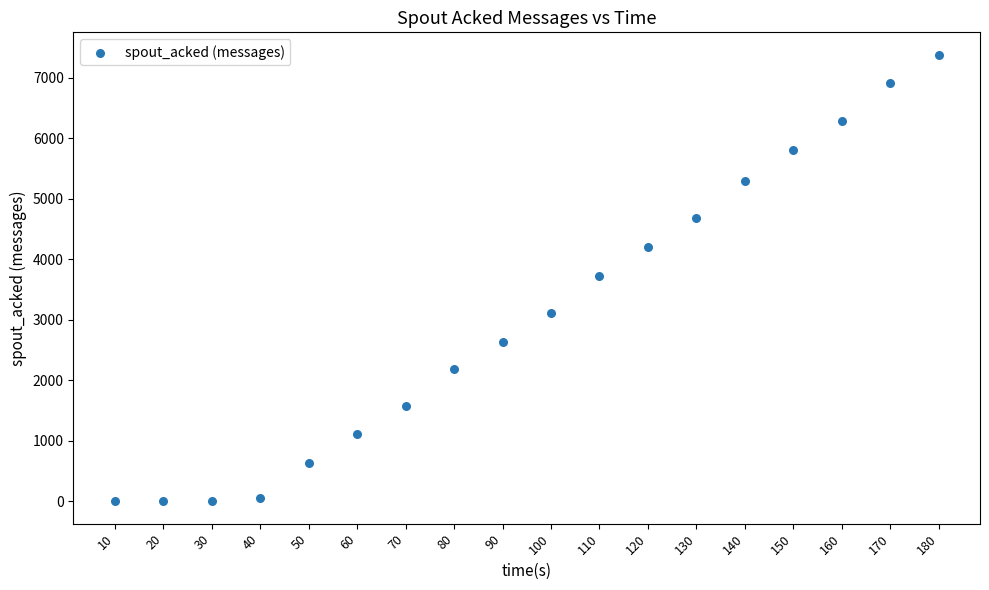

What is the range of Y values (max minus min)?

7380